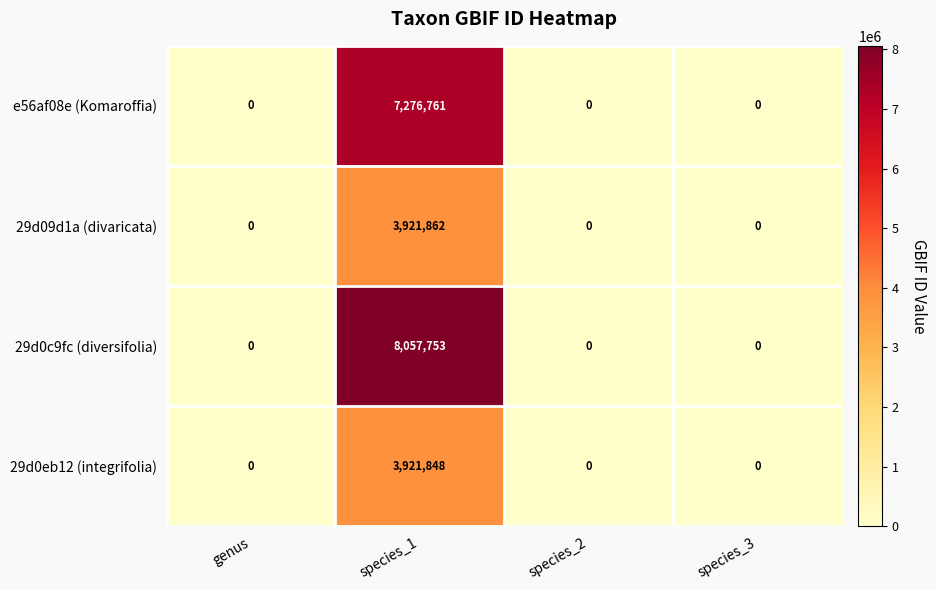

Which category has the highest value across all series?

species_1